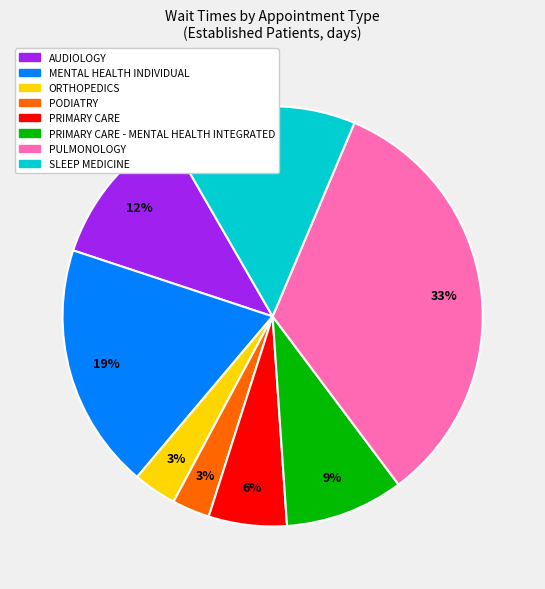

To the nearest percent, what is the average slice percentage?

12%